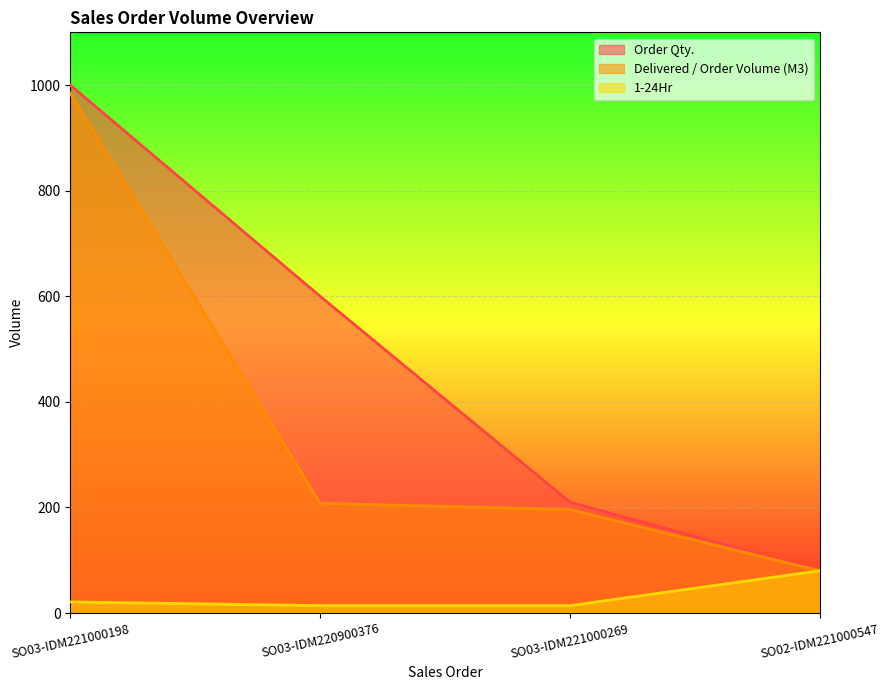

What is the sum of all Order Qty. values?

1890.0